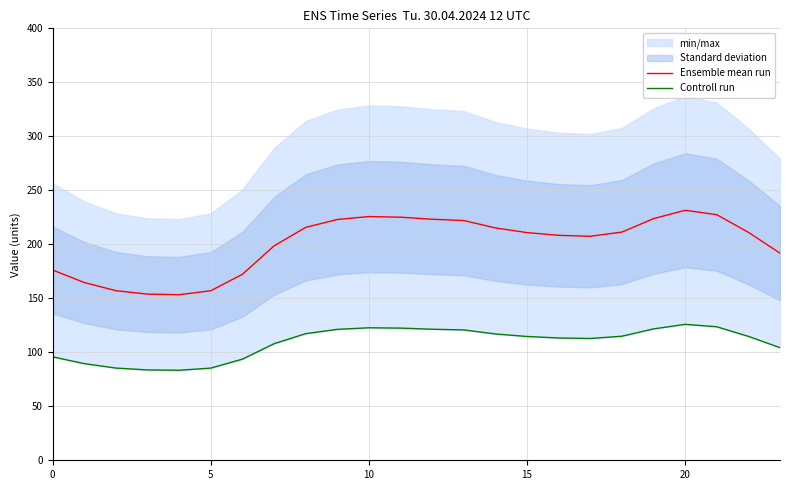

At how many categories does at least one series exceed 169?

19